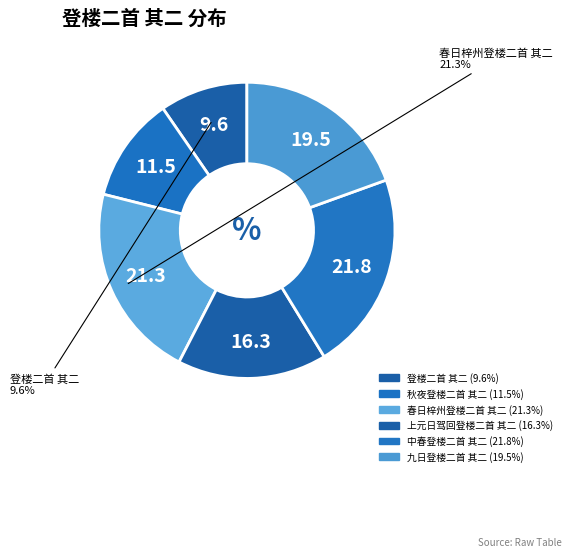

How many segments does this pie chart have?

6